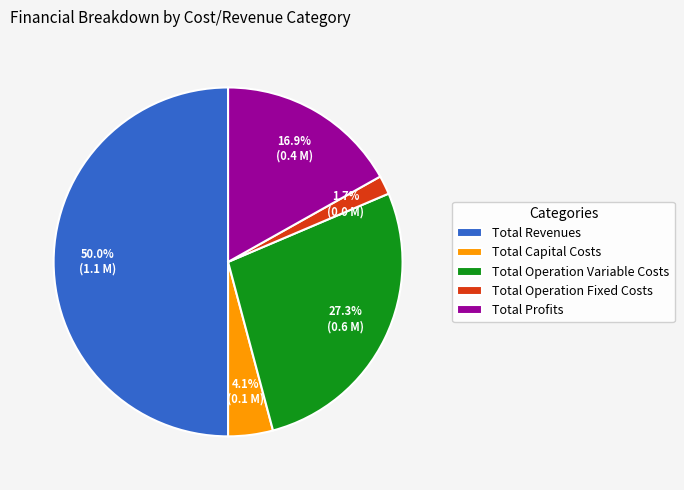

What percentage is NOT represented by Total Revenues?

50.0%